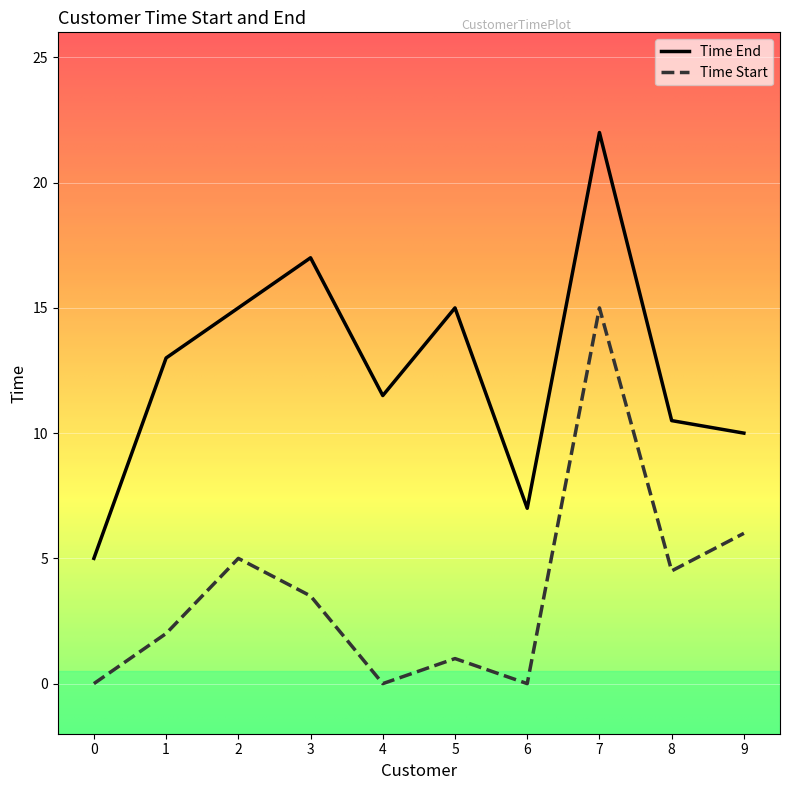

List the series in order of their overall mean, lowest first.

Time Start, Time End